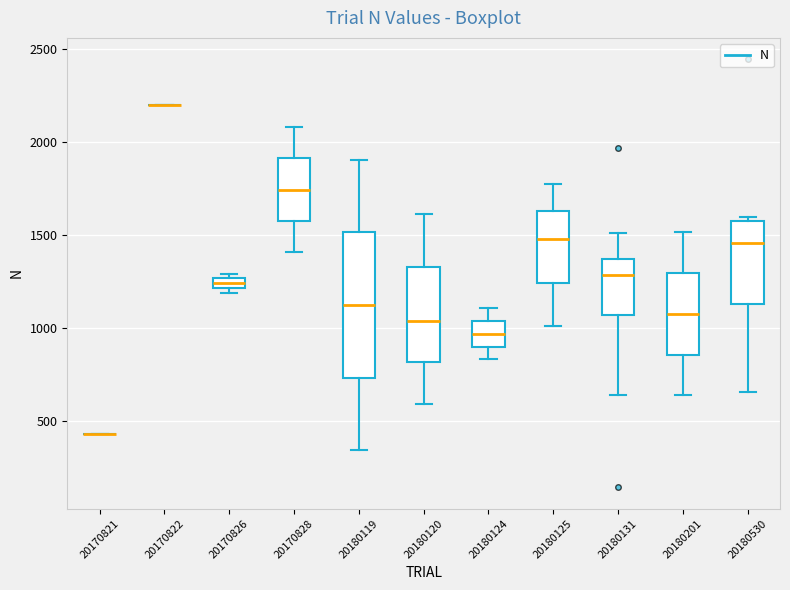

Which box is the tallest, from its lower edge to its upper edge?

20180119